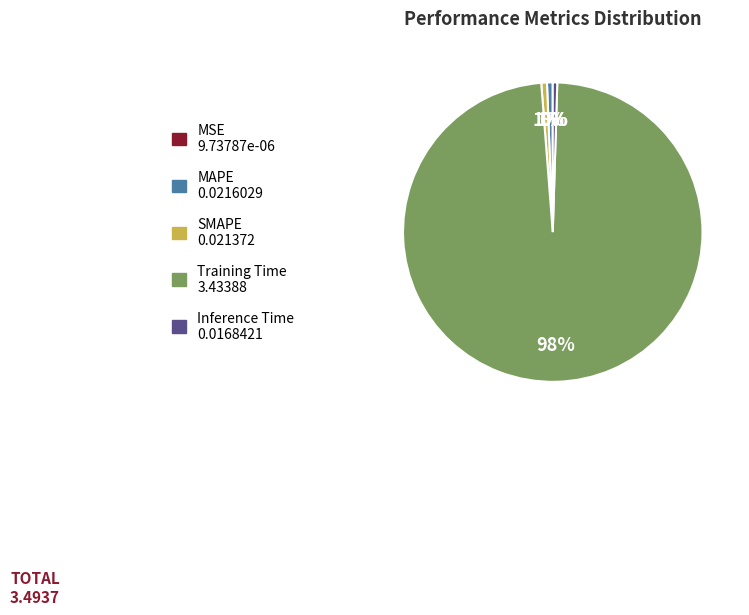

Which slice represents more than half of the pie?

Training Time